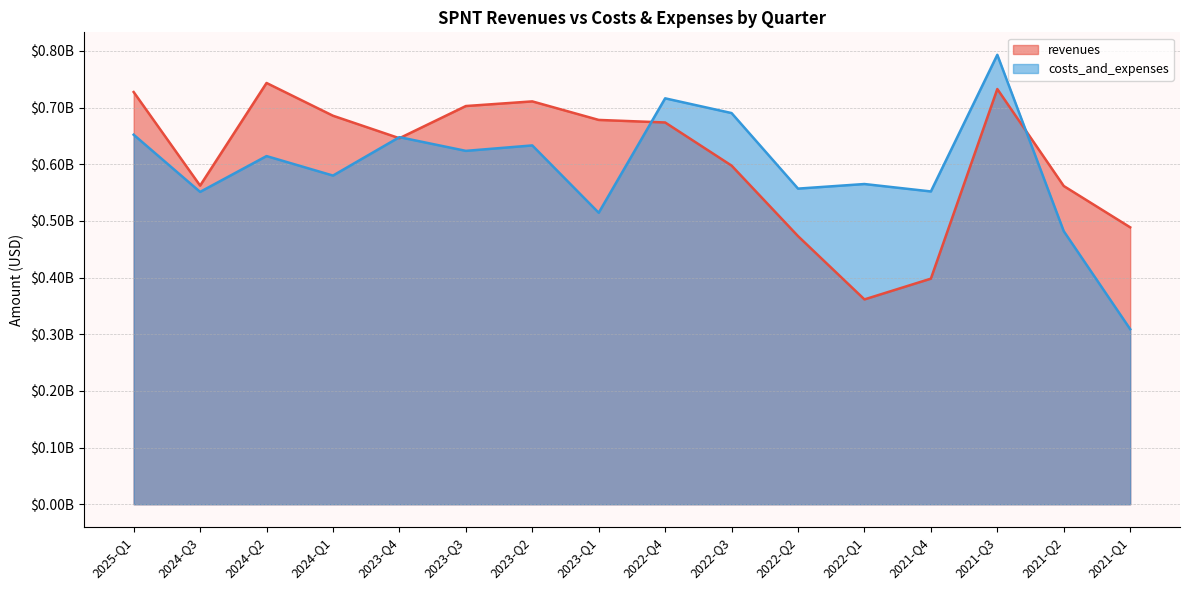

At which label does revenues reach its peak?

2024-Q2